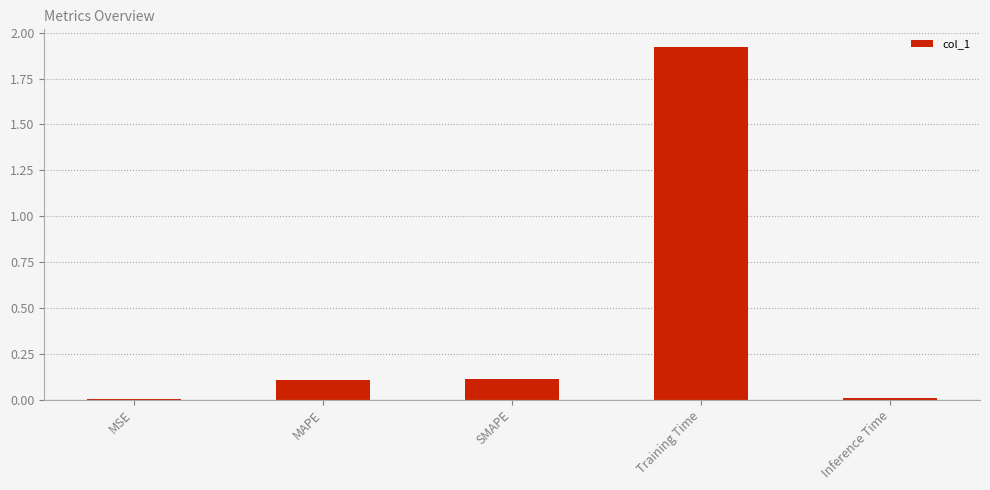

True or false: the data shows 0.1 at SMAPE.

True